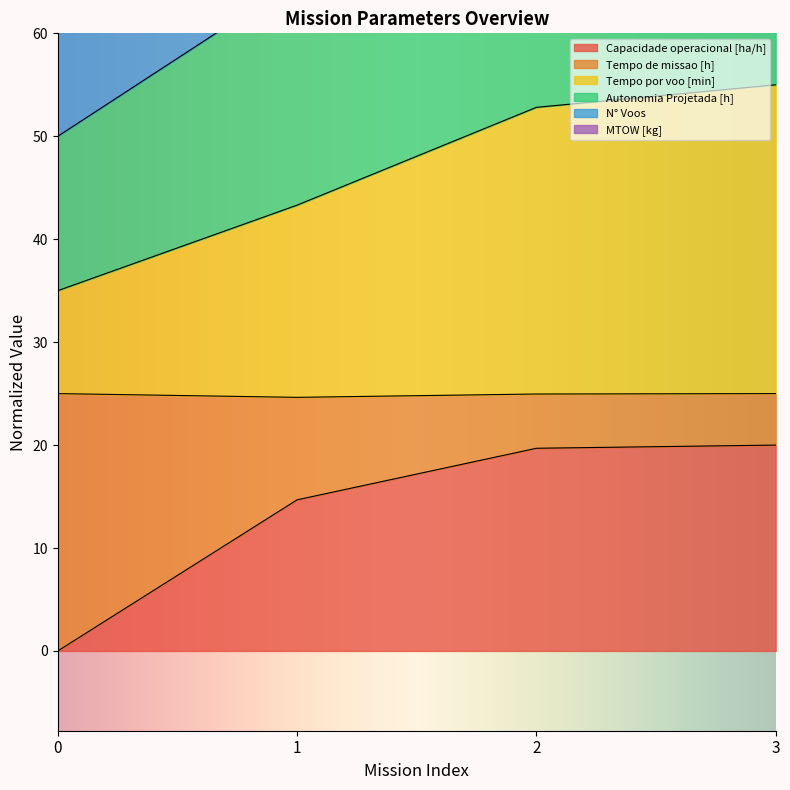

What is the difference between the Capacidade operacional [ha/h] values at 0 and 2?

19.7